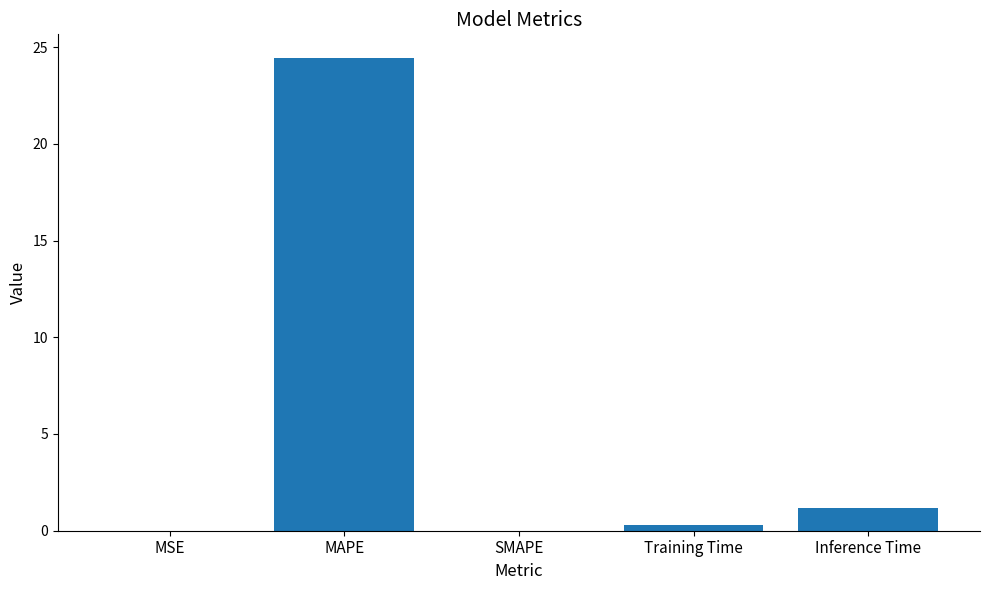

What value does the data have at Inference Time?

1.2